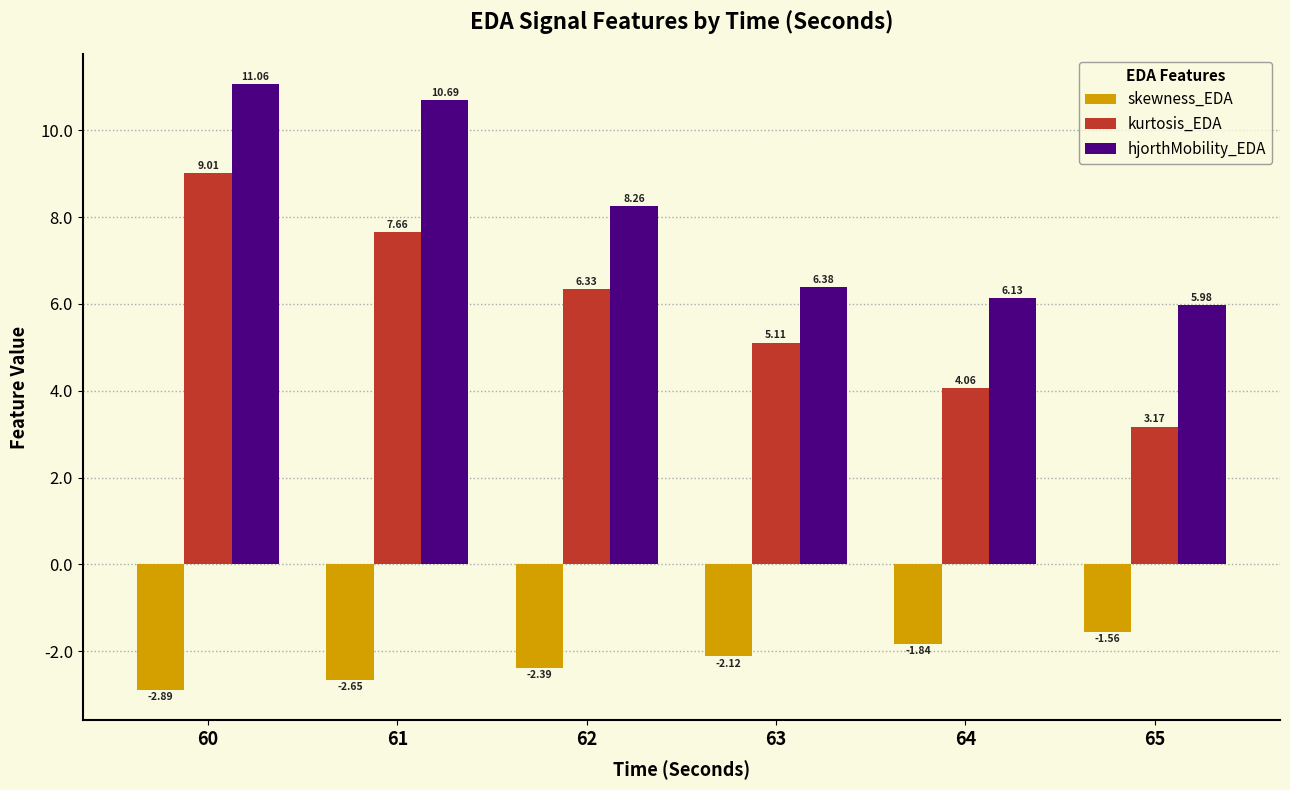

Rank the series by their average value, from lowest to highest.

skewness_EDA, kurtosis_EDA, hjorthMobility_EDA